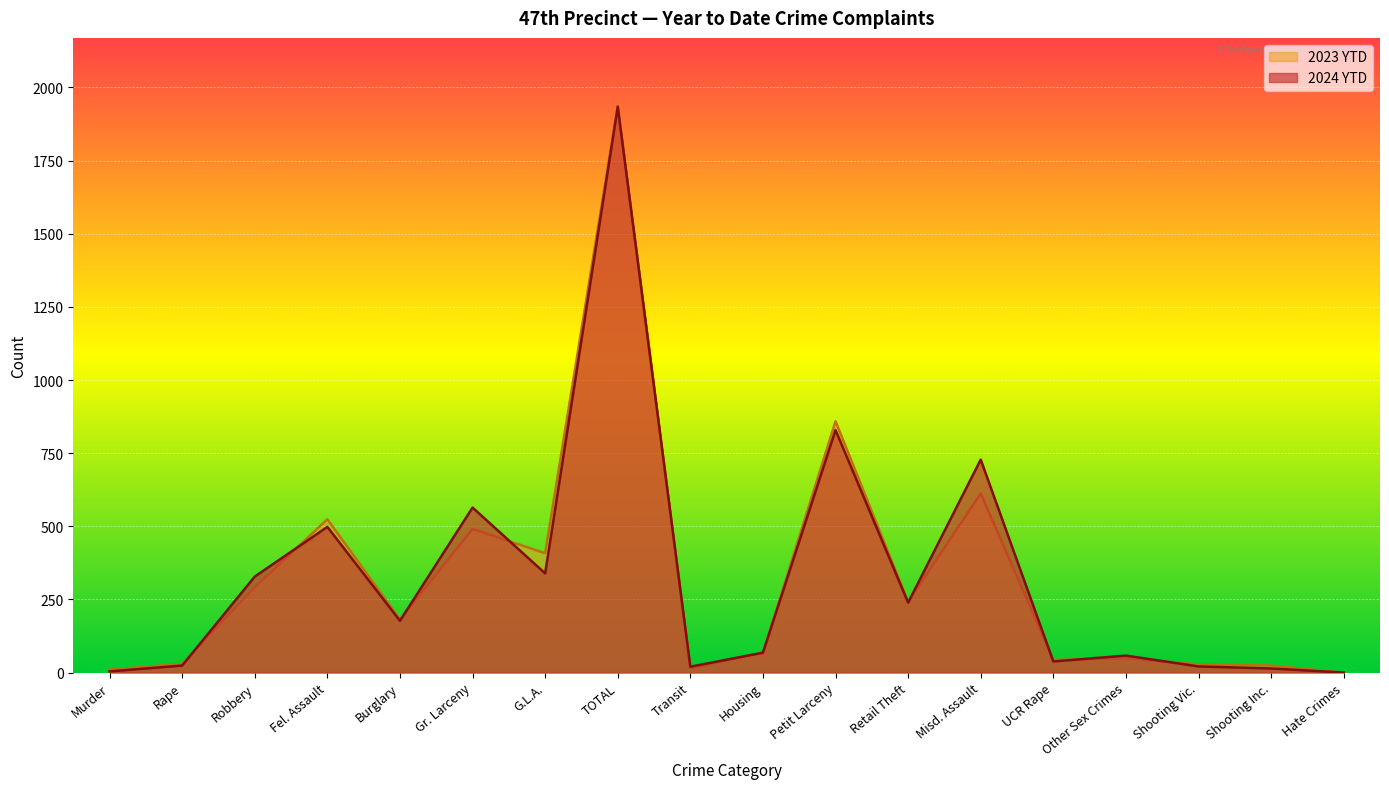

What are all the series names shown in the legend?

2023 YTD, 2024 YTD